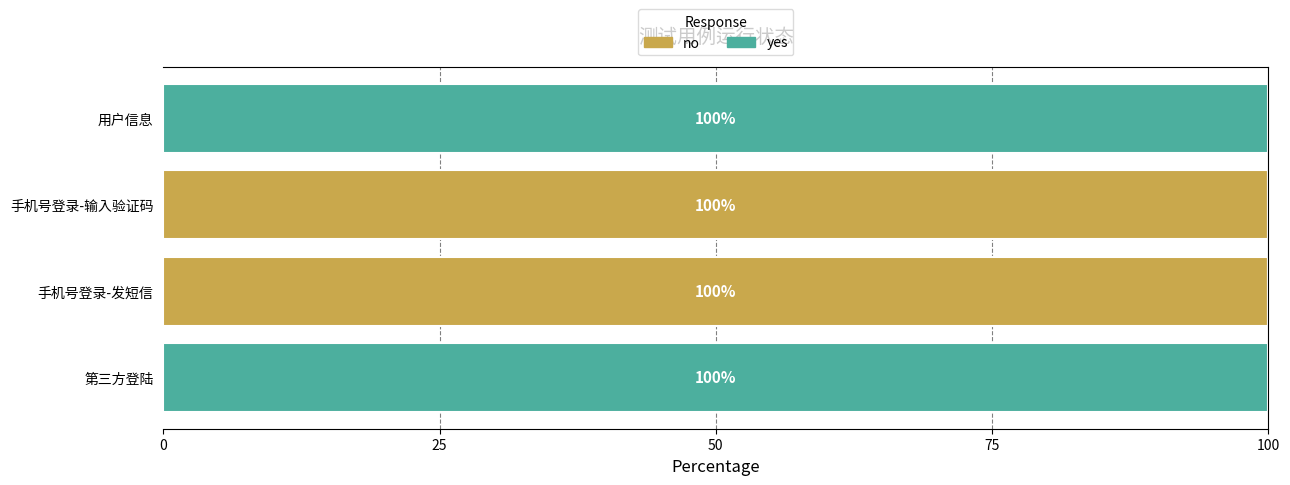

How many no values are between 0 and 100?

4